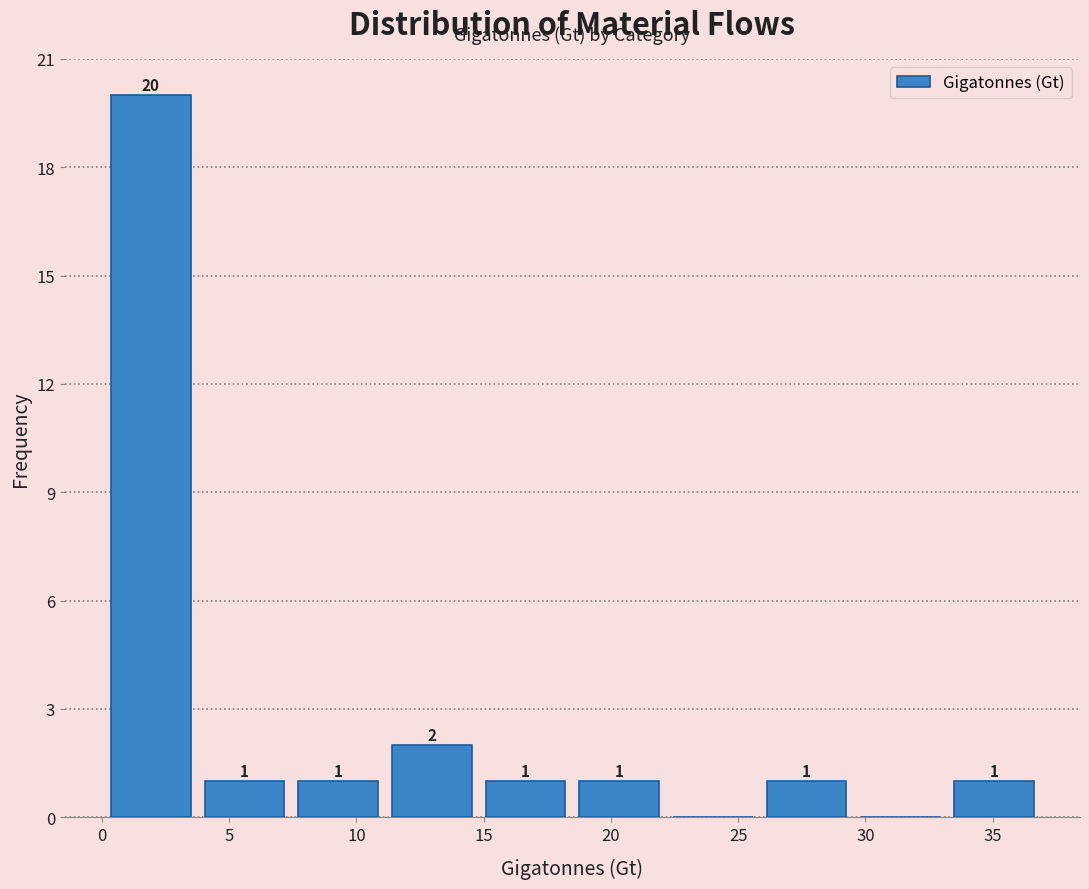

Over which range of the x-axis is the bar tallest?

0.0 to 4.0